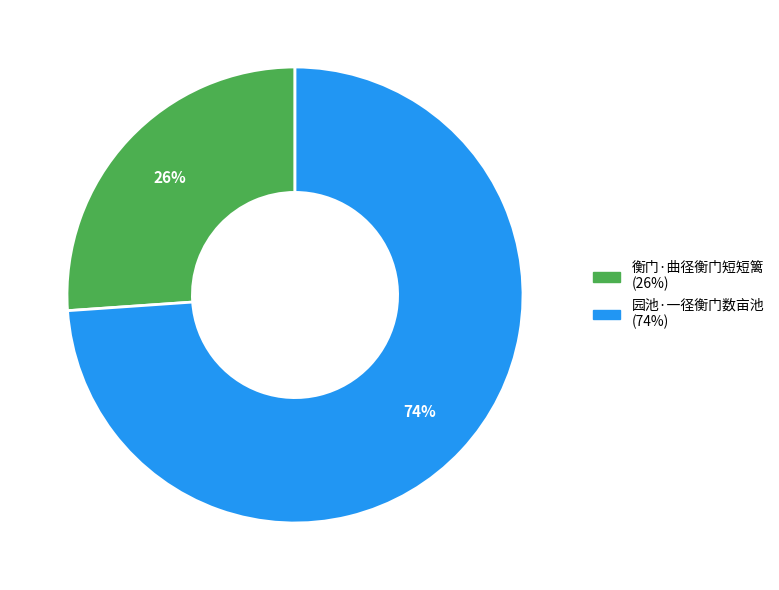

What is the majority slice?

园池·一径衡门数亩池